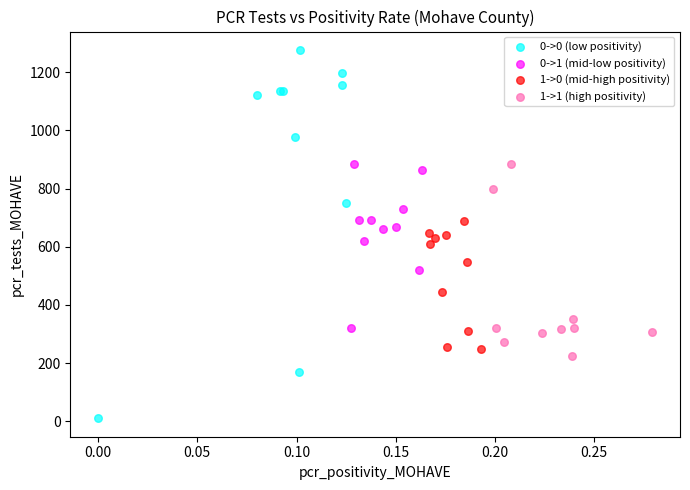

Which series has the largest Y range (max minus min)?

0->0 (low positivity)